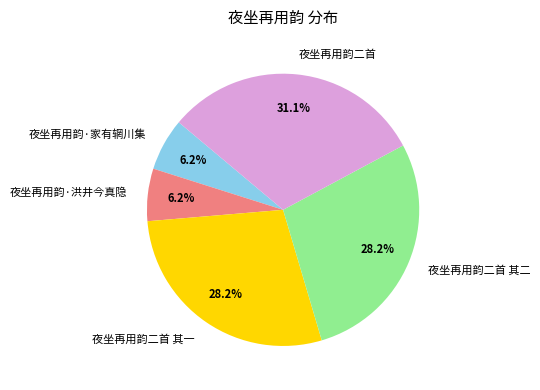

How many segments does this pie chart have?

5